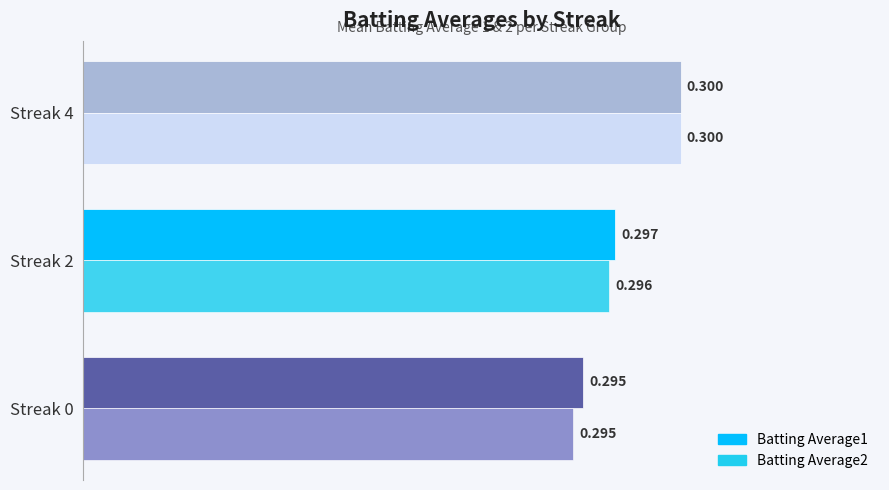

At how many categories does at least one series exceed 0?

3